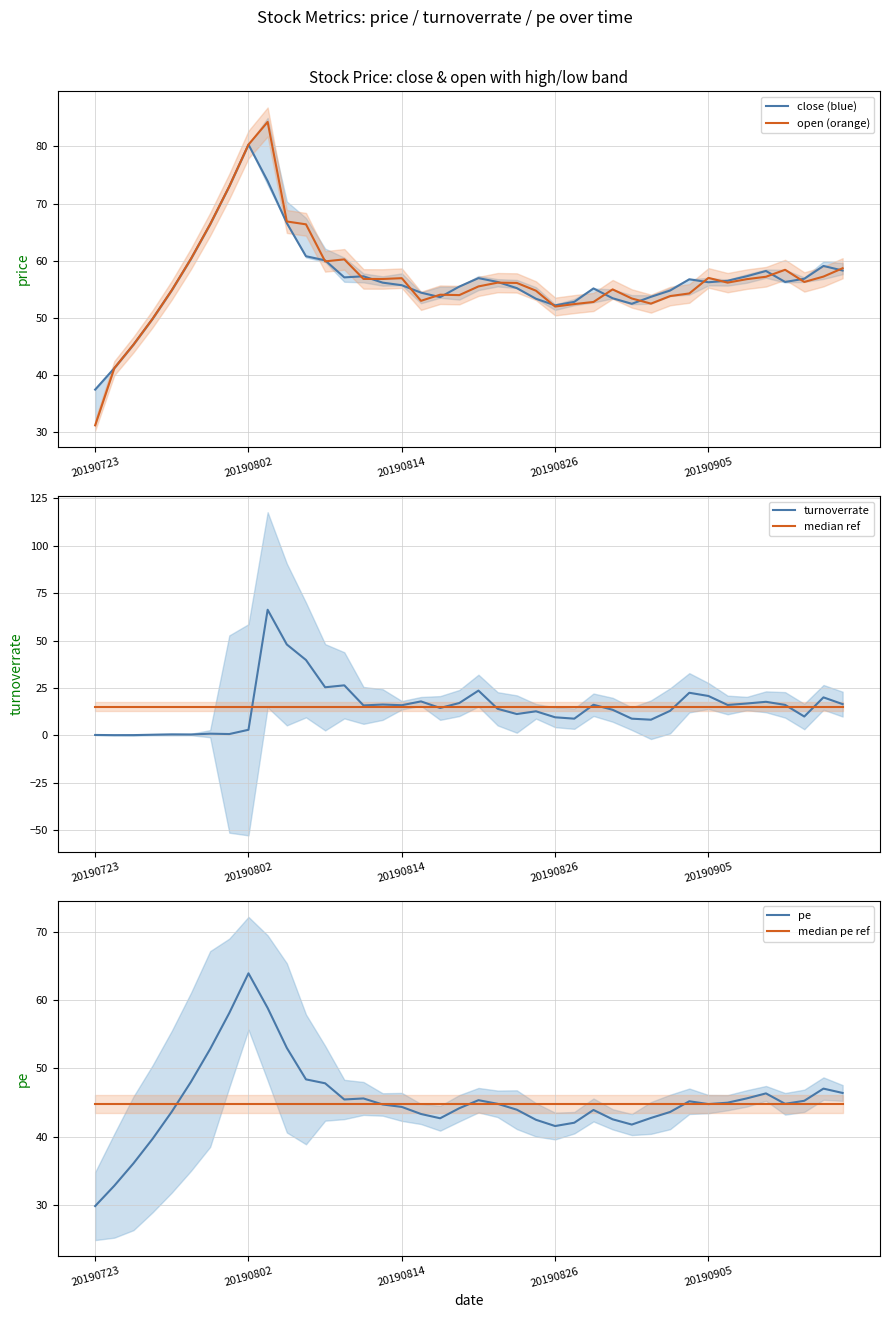

At how many categories does at least one series exceed 56?

24